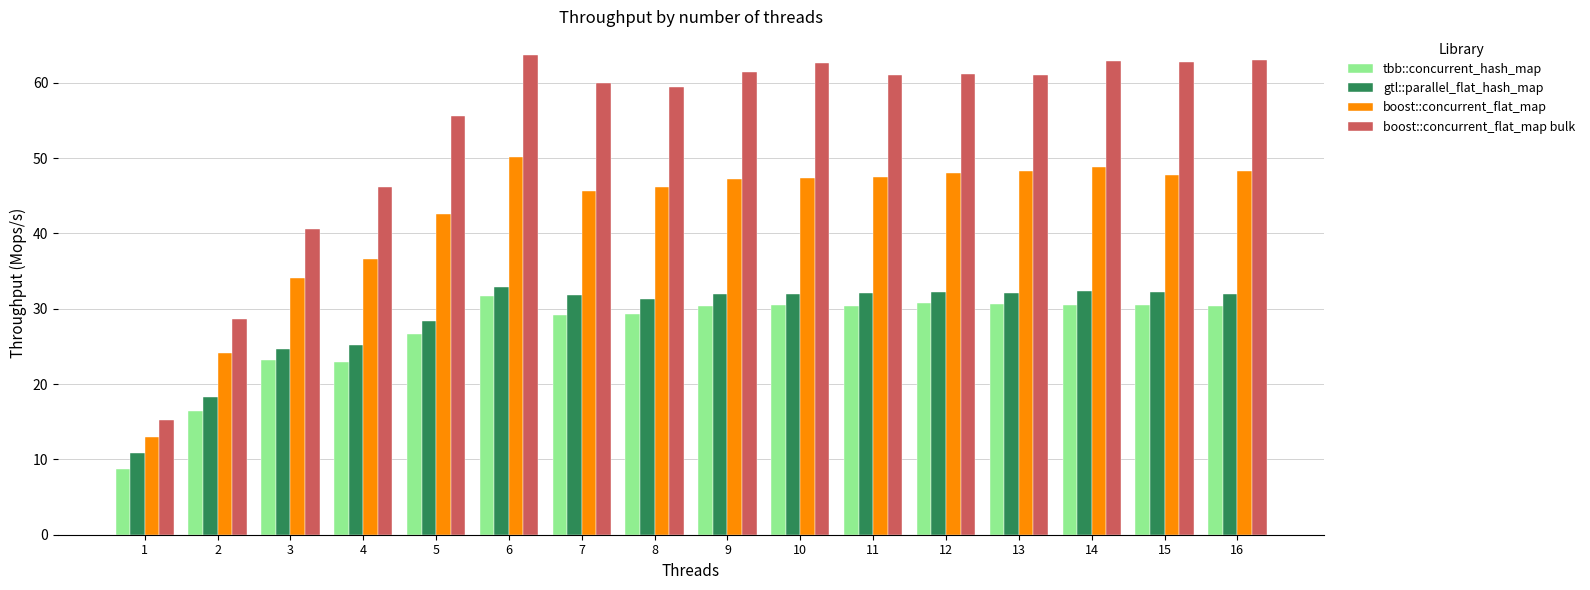

Which category has the highest value in the boost::concurrent_flat_map series?

6